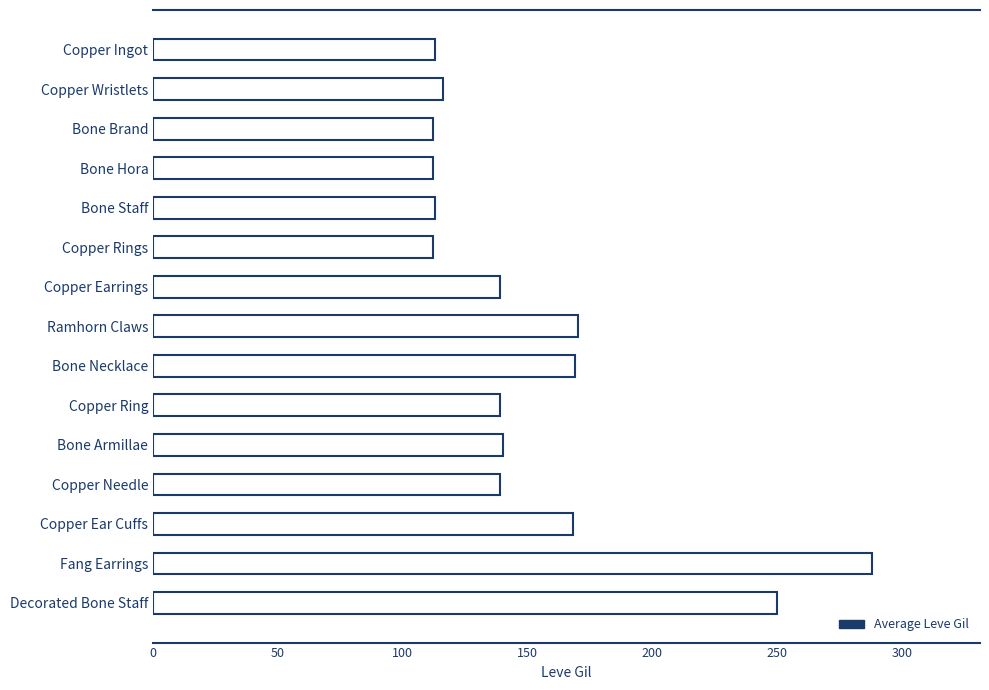

What is the maximum value shown in the chart?

288